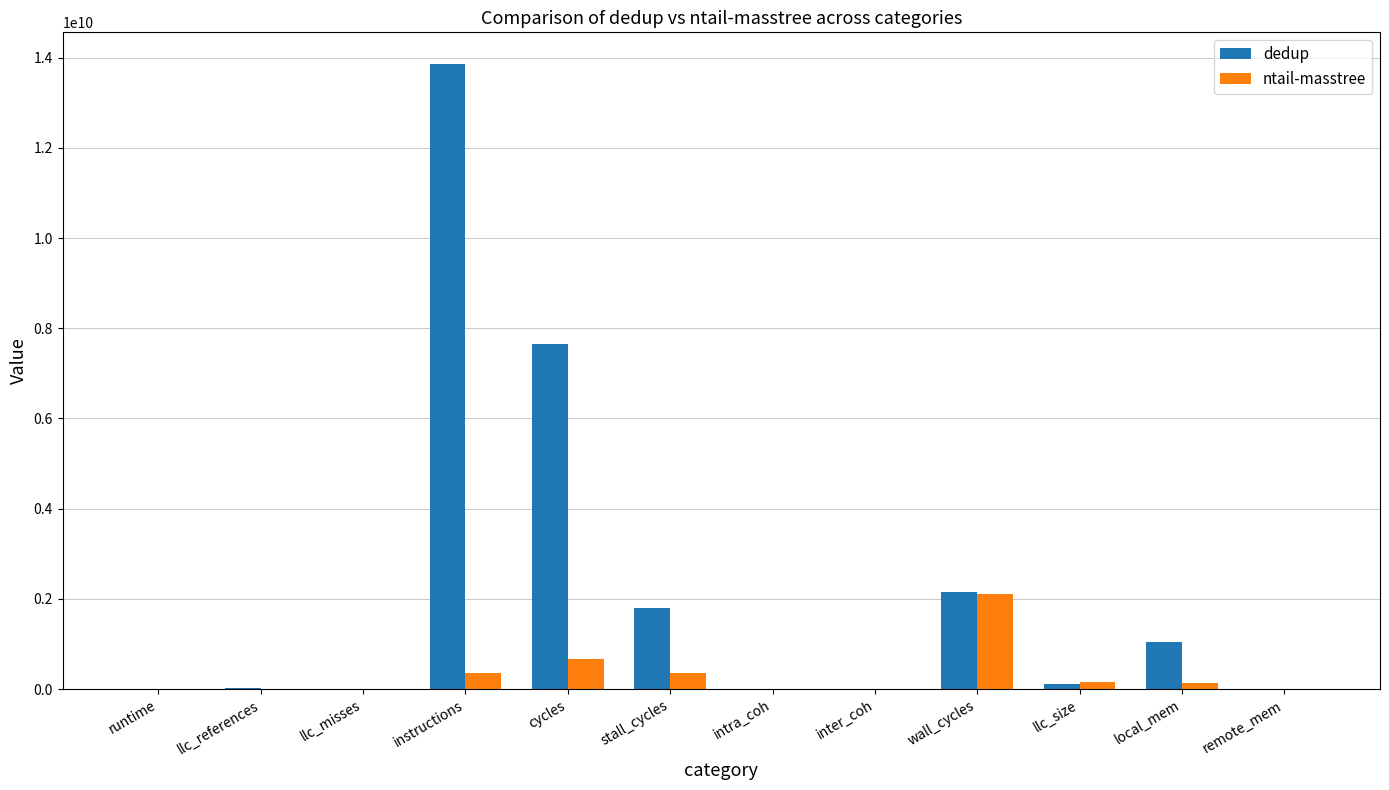

How many groups of bars are there?

12